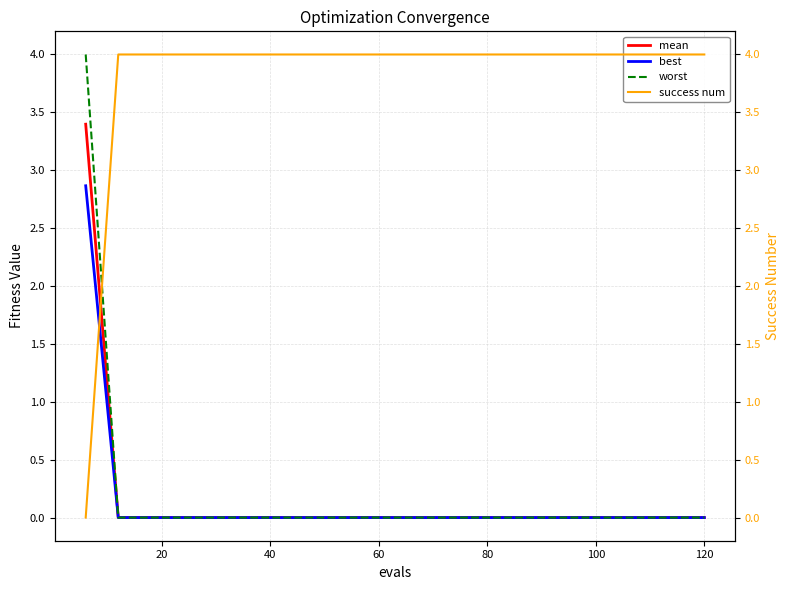

What is the maximum value for mean?

3.4